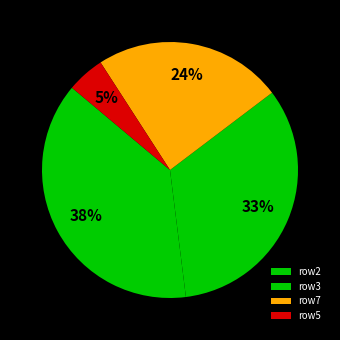

How many segments does this pie chart have?

4